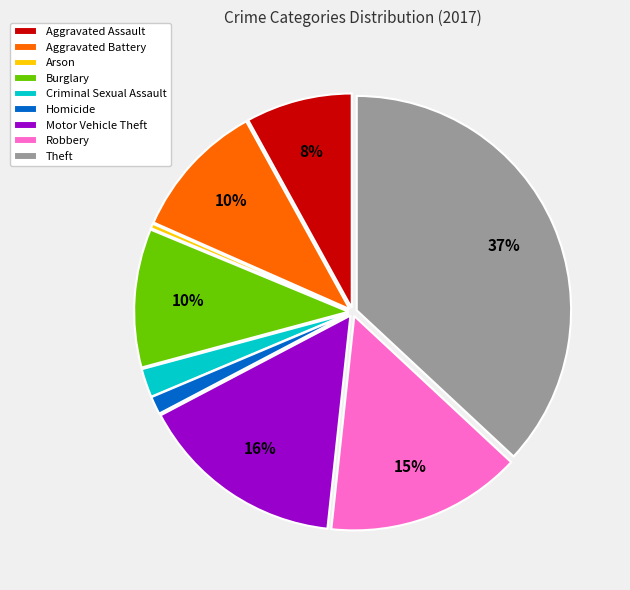

Combined, do Robbery and Arson account for over 50%?

No